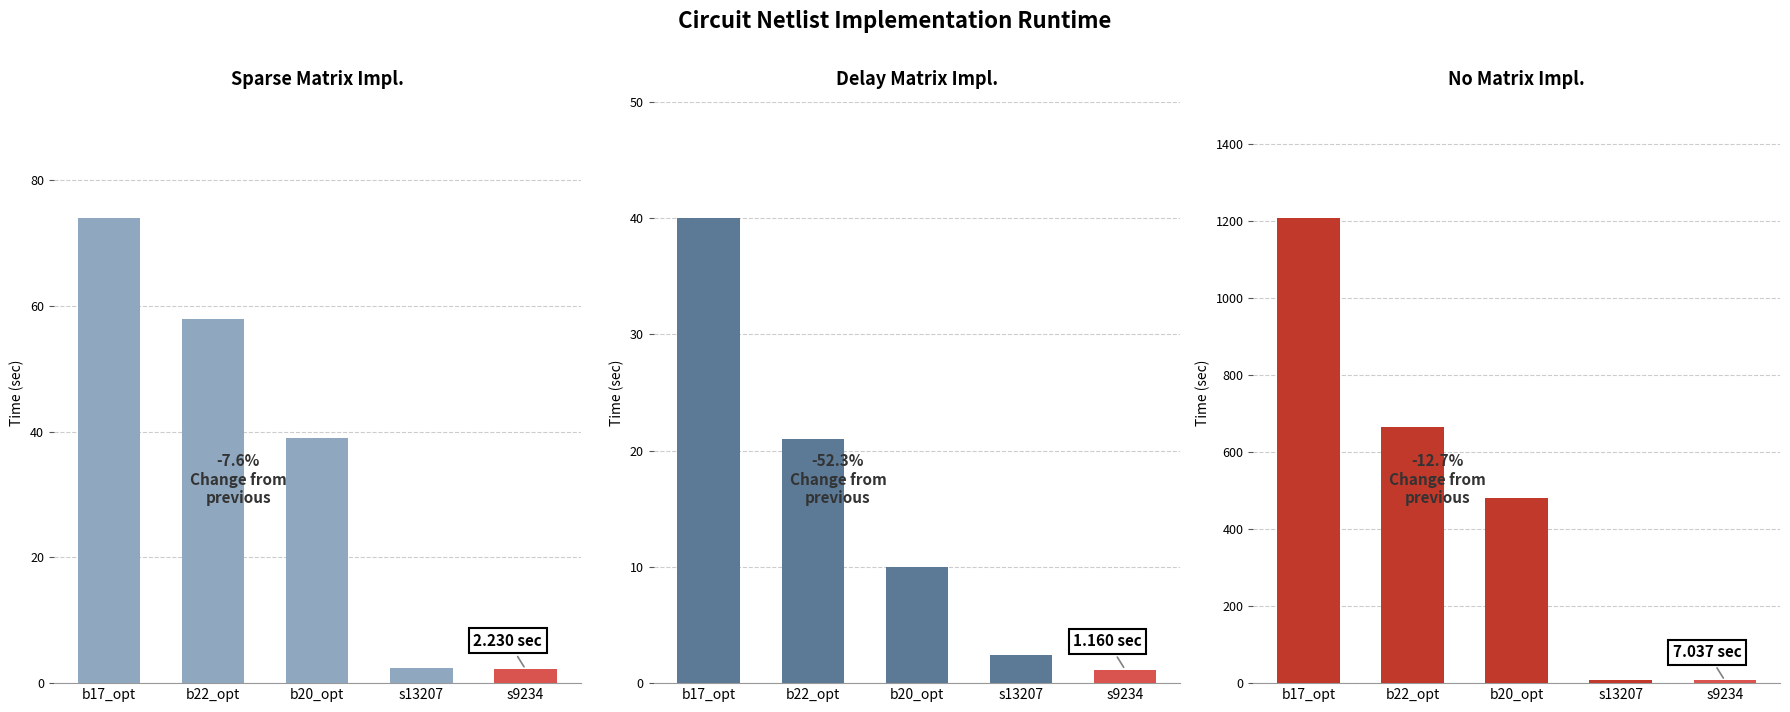

Which category has the lowest value across all series?

s9234